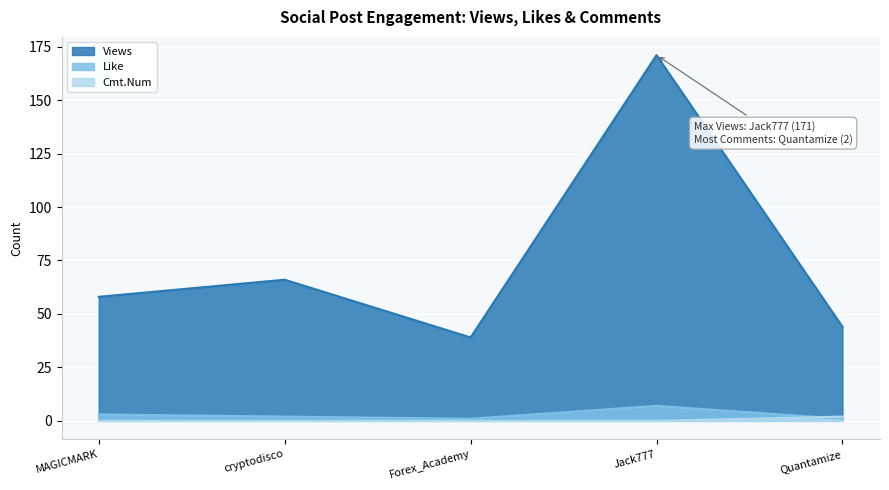

Read the Like value at Quantamize.

1